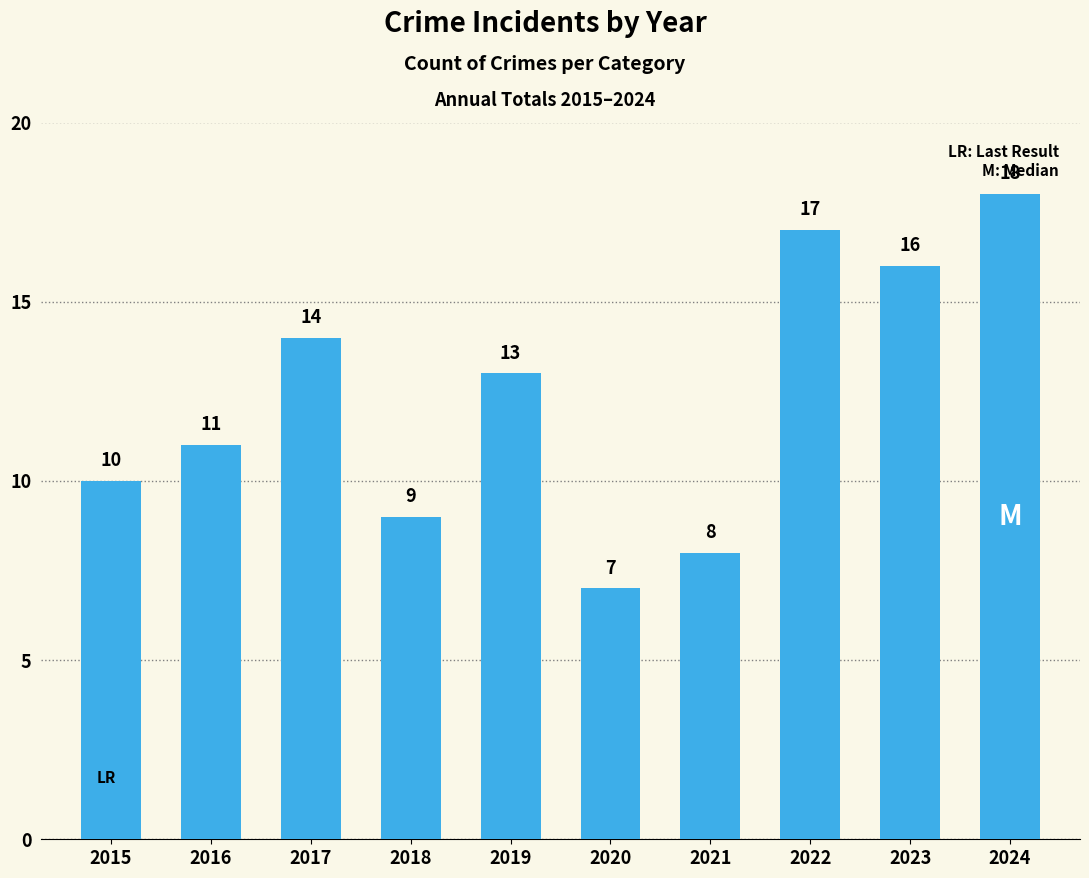

Approximately how many times larger is the value at 2016 compared to 2024?

0.6